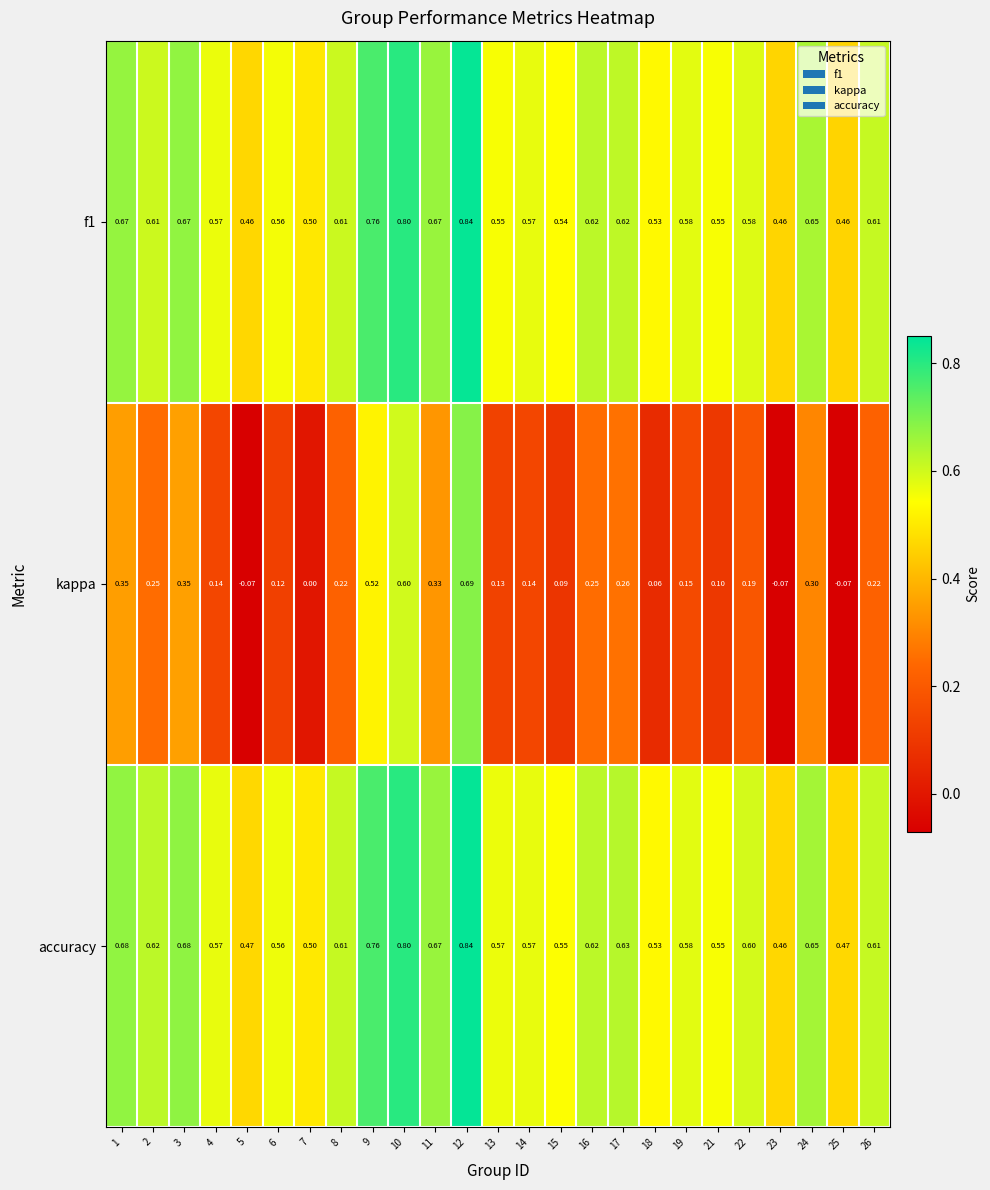

Between 15 and 23, which series saw the biggest shift?

kappa